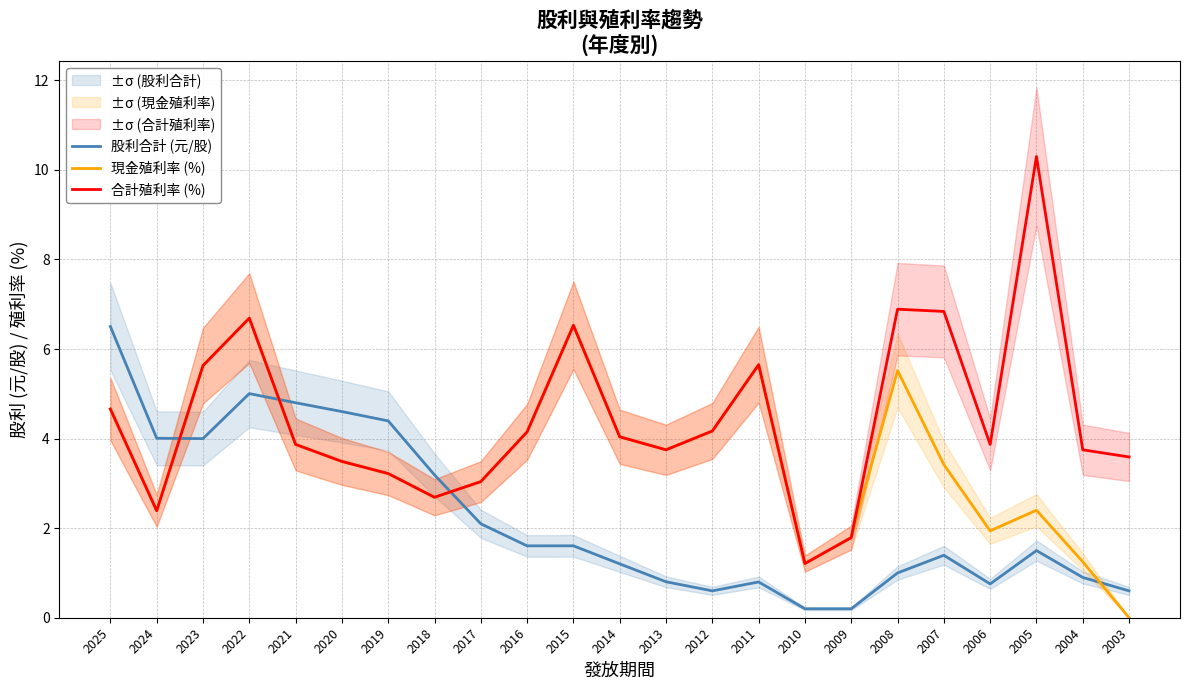

The value of 現金殖利率 (%) at 2020 is 1.3. True or false?

False